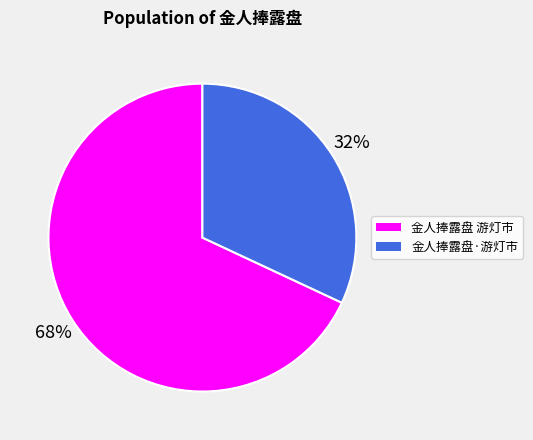

Rank the categories by value from lowest to highest.

金人捧露盘·游灯市, 金人捧露盘 游灯市